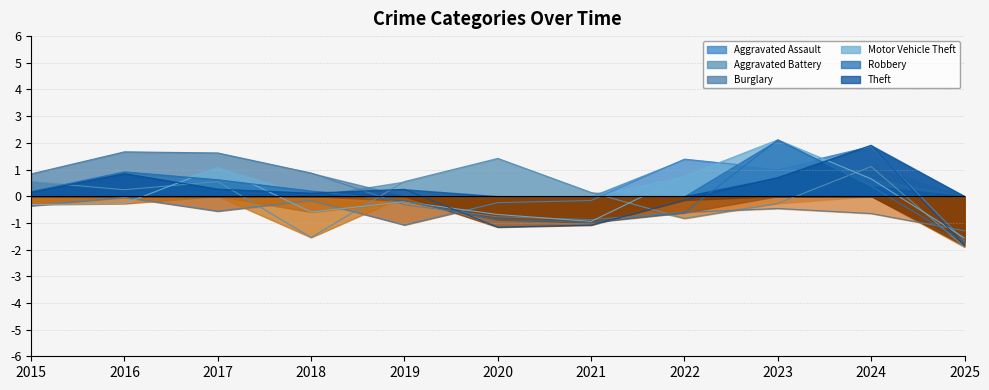

Reading right to left, transcribe all the data shown in this chart.

Aggravated Assault: -1.7	1.9	1.0	1.4	-0.2	-0.2	-1.1	-0.2	-0.6	-0.0	-0.4
Aggravated Battery: -1.9	1.1	-0.3	-0.8	0.1	1.4	0.5	-1.5	0.5	0.2	0.5
Burglary: -1.3	-0.6	-0.5	-0.6	-0.9	-0.8	-0.3	0.9	1.6	1.7	0.8
Motor Vehicle Theft: -1.6	0.6	2.1	0.8	-0.9	-0.7	-0.2	-0.6	1.1	-0.3	-0.3
Robbery: -1.7	0.4	2.1	-0.6	-1.0	-0.9	-0.2	0.2	0.6	0.9	0.2
Theft: -1.9	1.9	0.7	-0.1	-1.1	-1.2	0.3	0.1	0.3	0.8	0.2